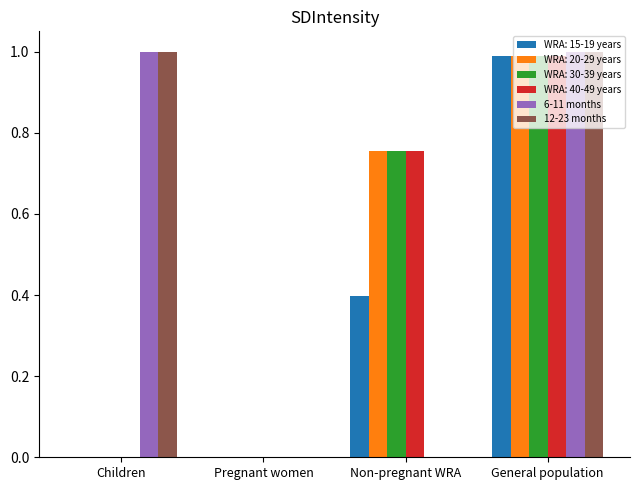

What is the greatest value displayed?

1.0